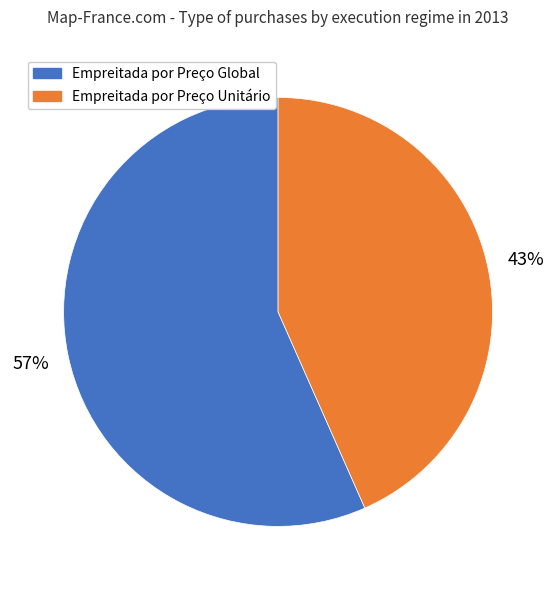

To the nearest percent, what is the average slice percentage?

50%